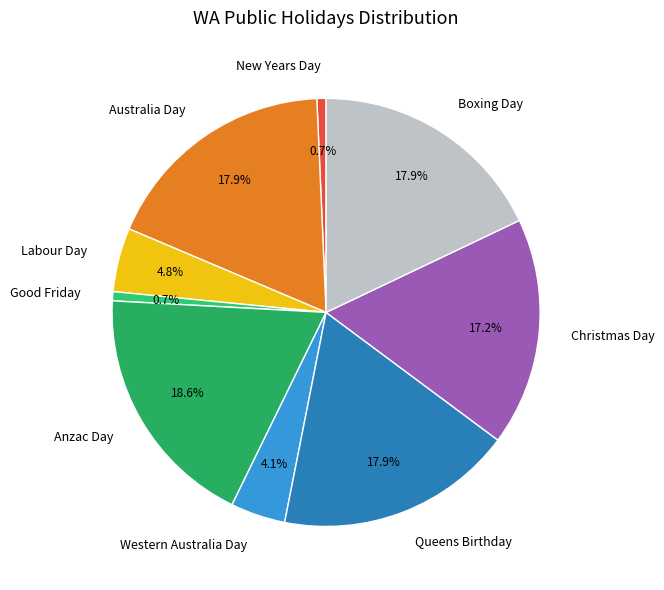

The Western Australia Day slice represents 9% of the pie. True or false?

False